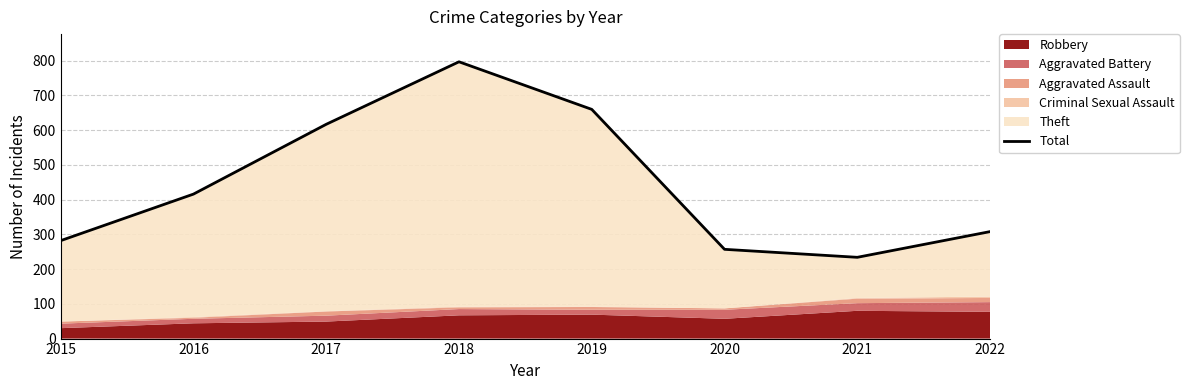

Reading left to right, transcribe all the data shown in this chart.

282	416	617	797	660	257	234	308